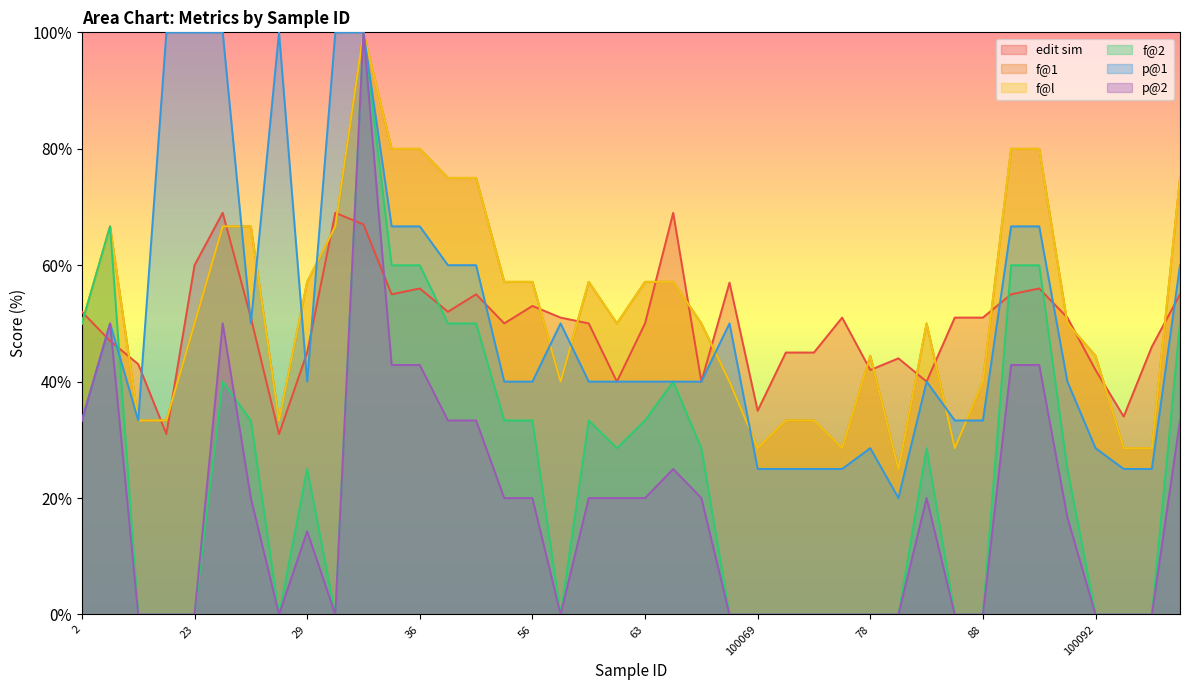

How many interior local valleys does the edit sim series have?

11